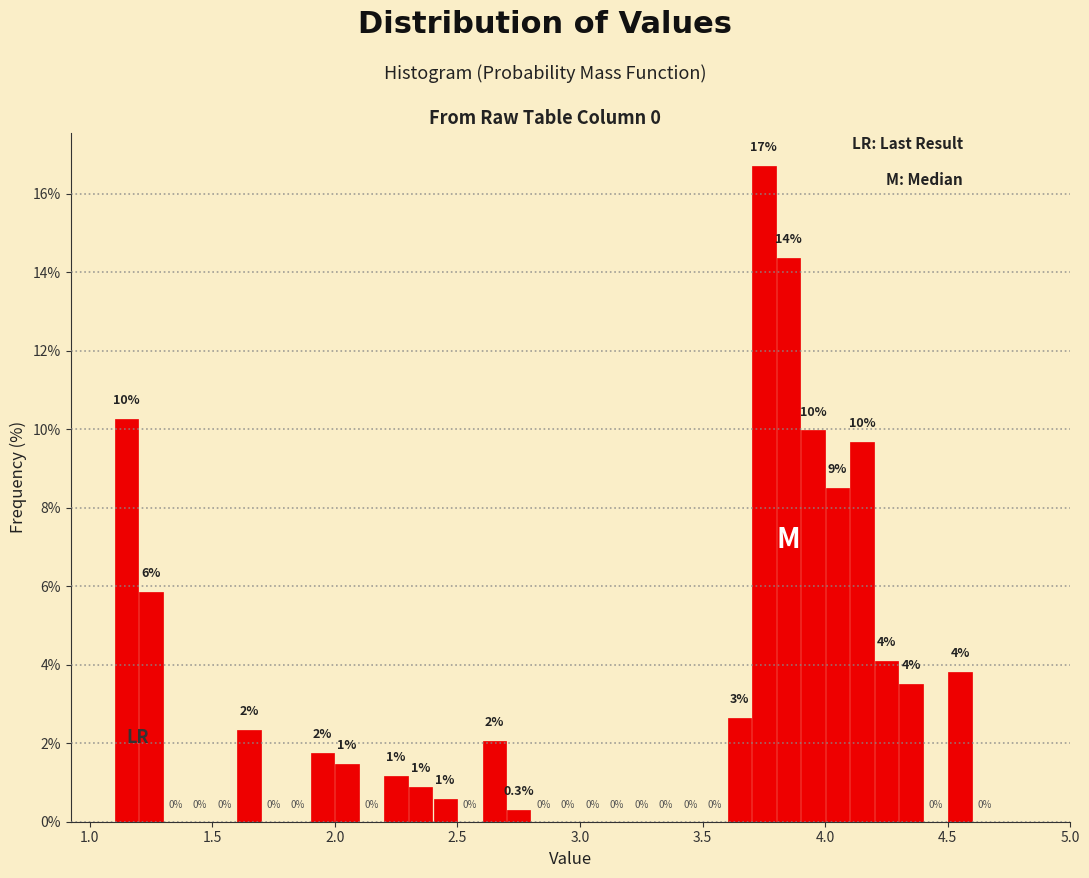

Around what value on the x-axis is the tallest bar? Give the approximate position of its centre, as read against the axis.

3.75